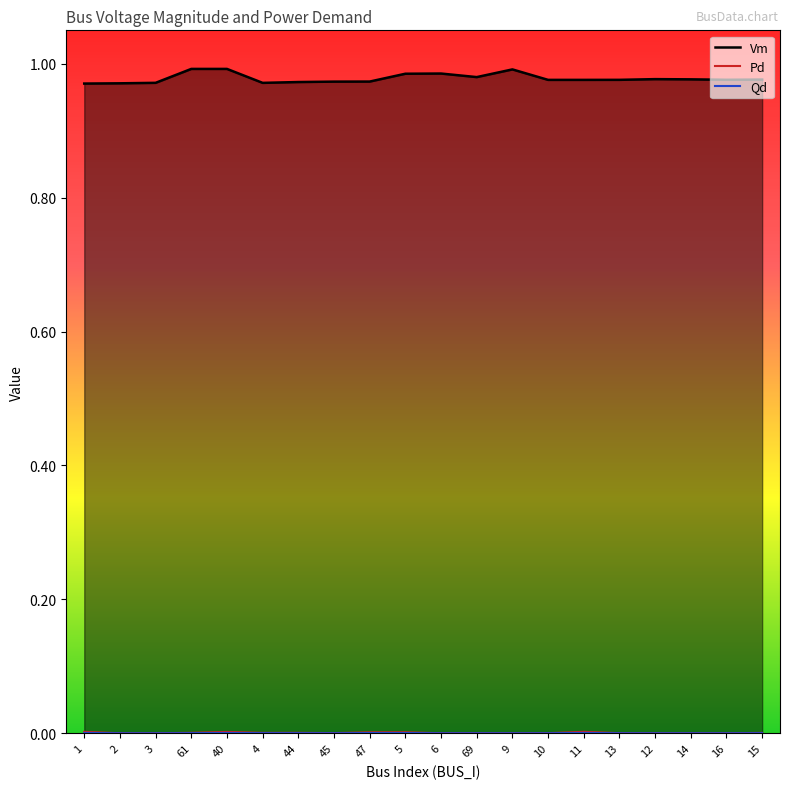

What position from the right is 9?

8